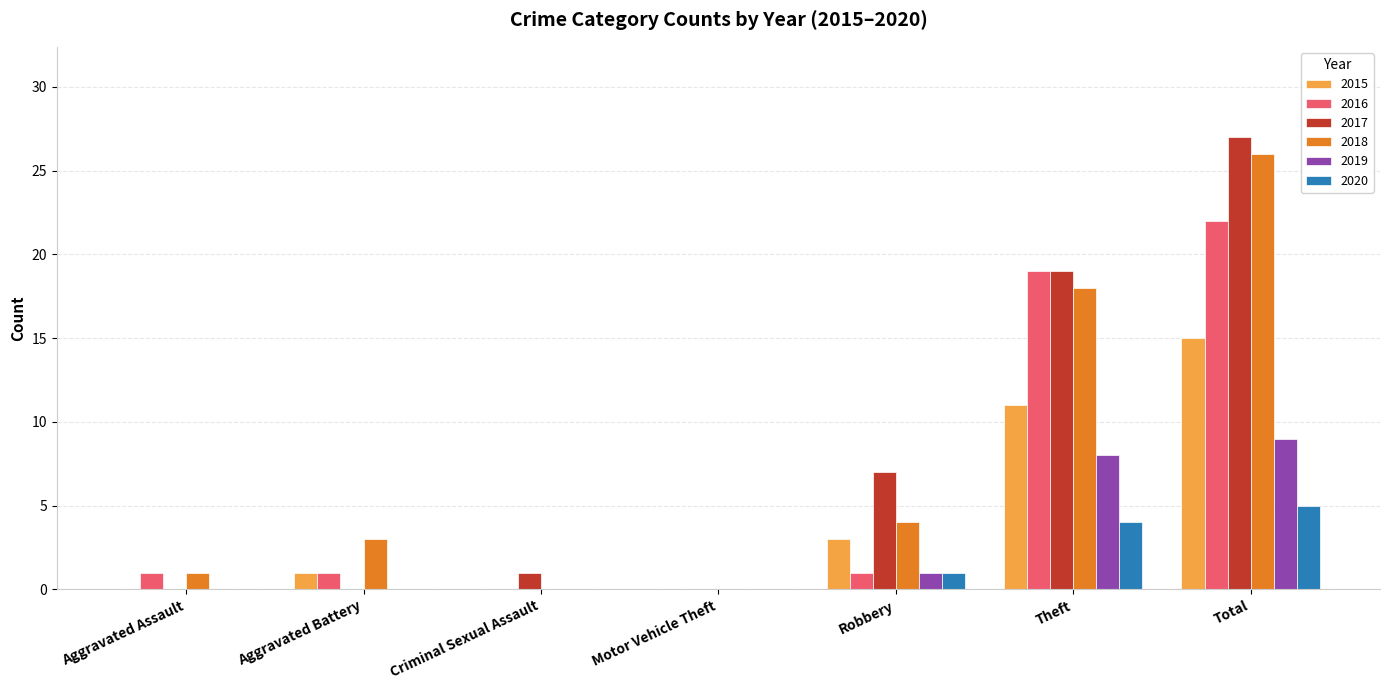

What is the sum of all 2019 values?

18